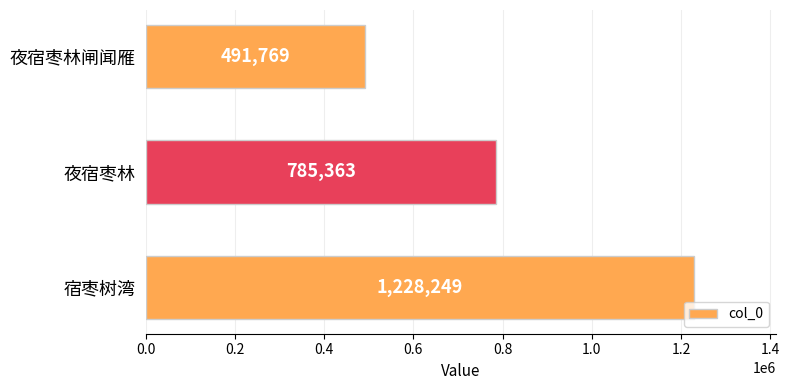

How many values are between 491769 and 1228249?

3